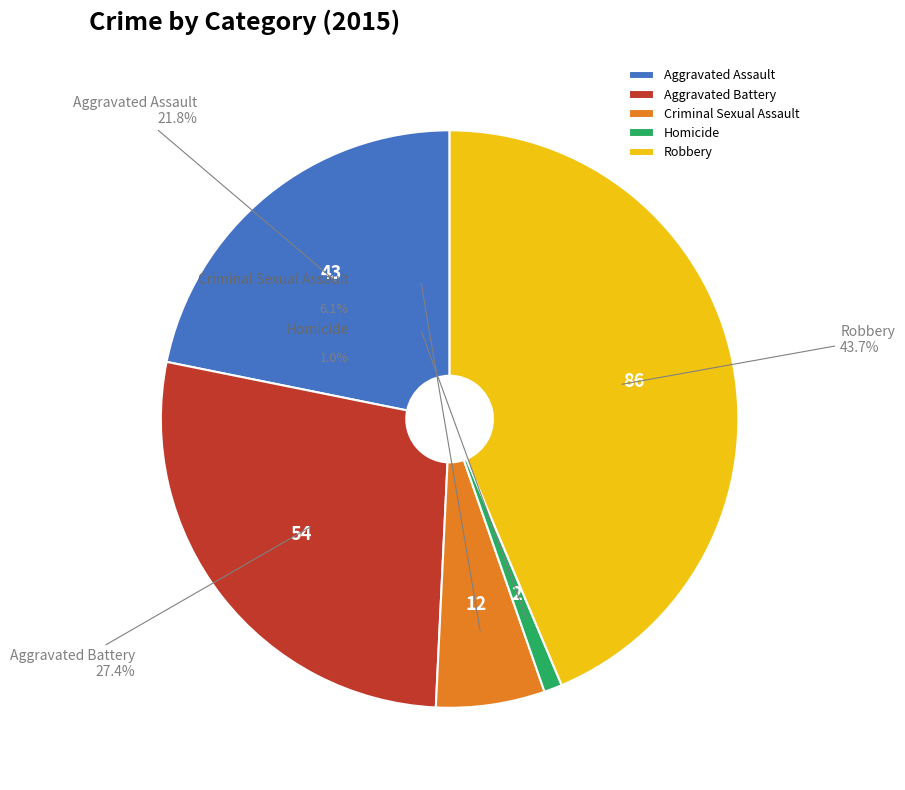

Count the number of slices in the pie.

5